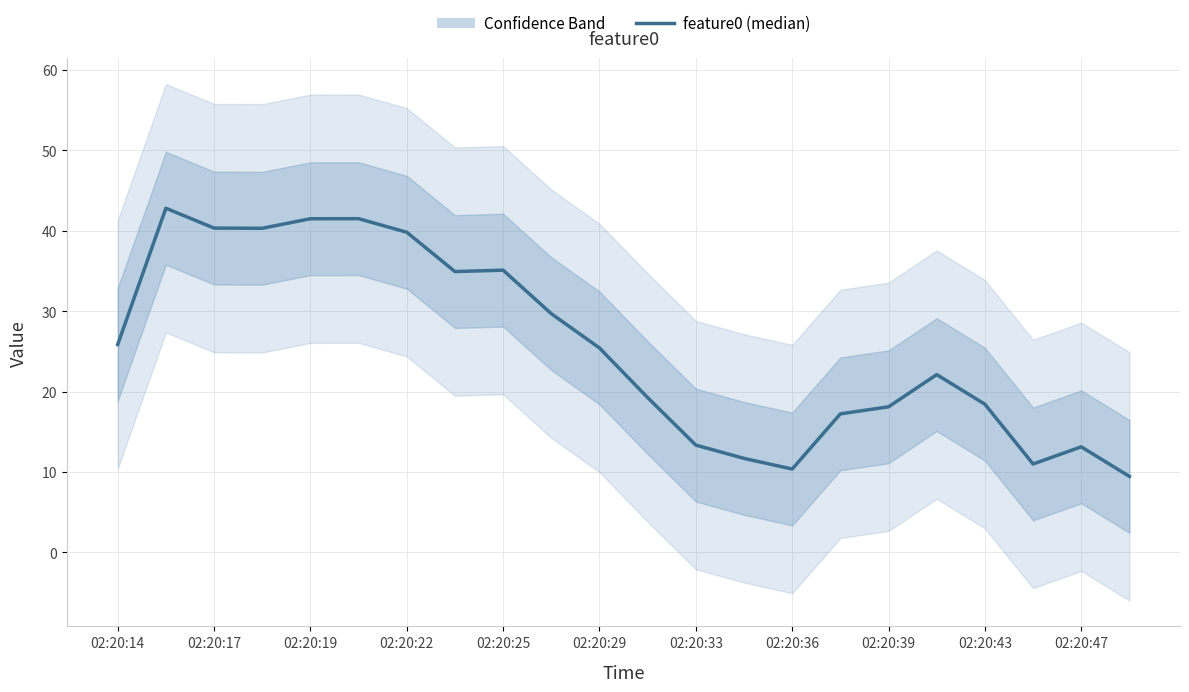

What is the difference between the maximum and second lowest values?

32.4